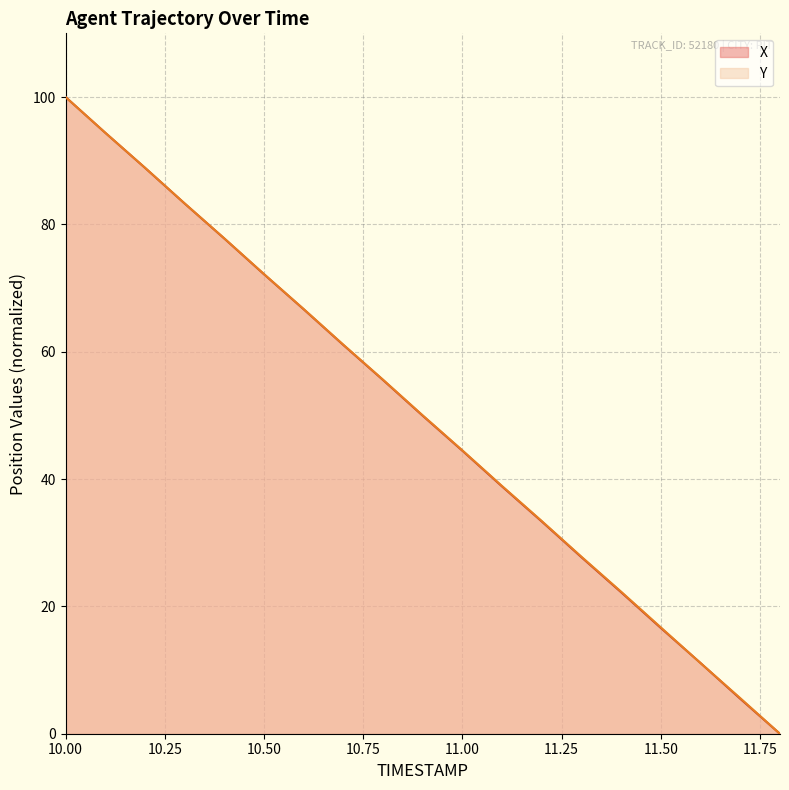

What is the label of the 2nd point from the right?

11.7